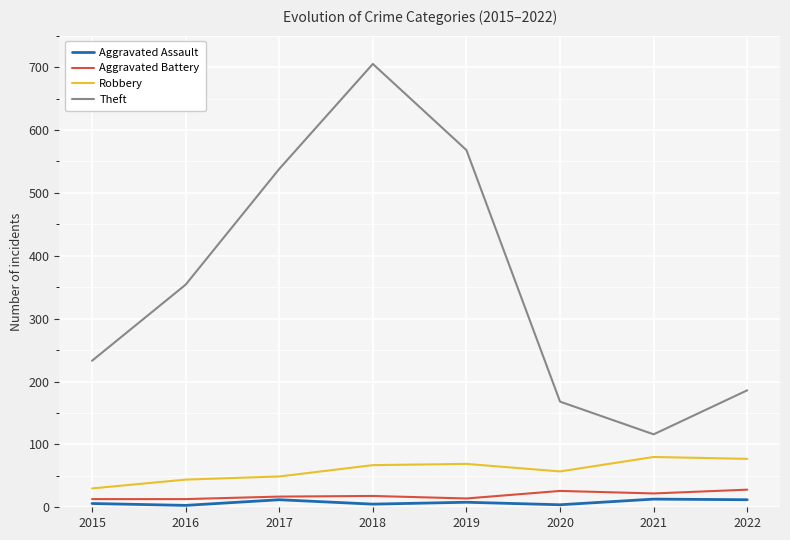

The value of Robbery at 2021 is 80. True or false?

True